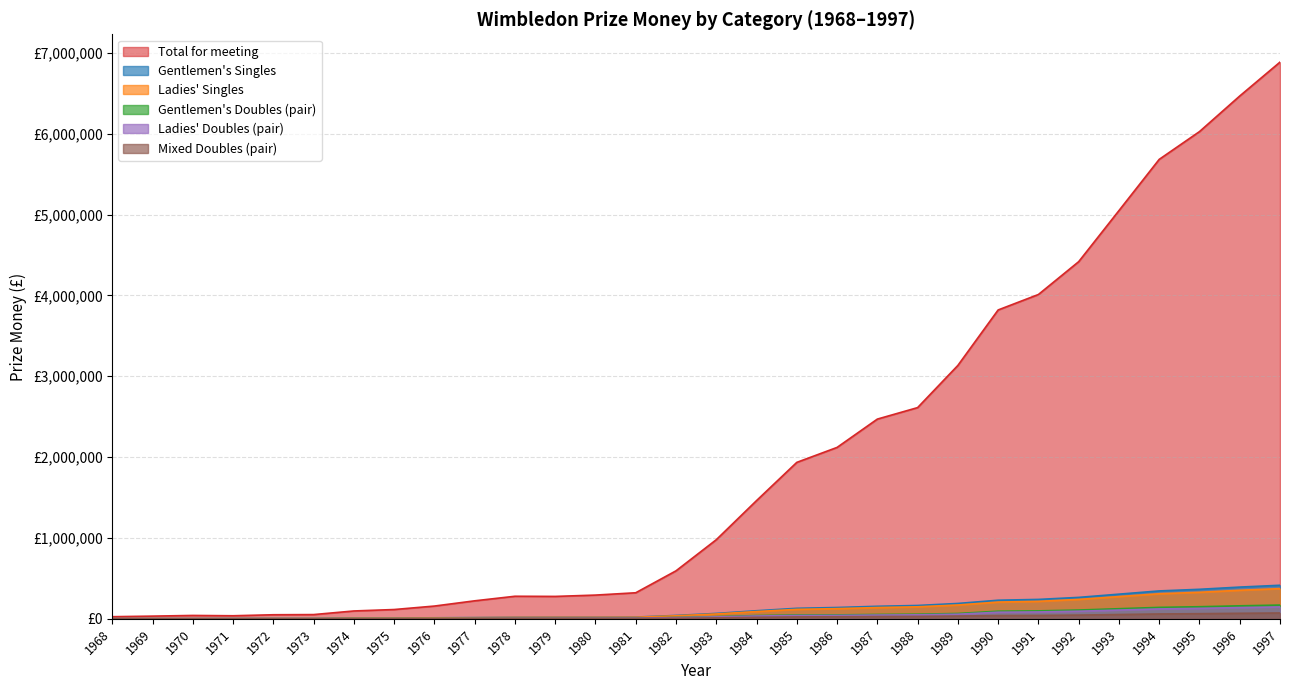

What is the value of the Ladies' Doubles (pair) point at the 5th from the left?

600